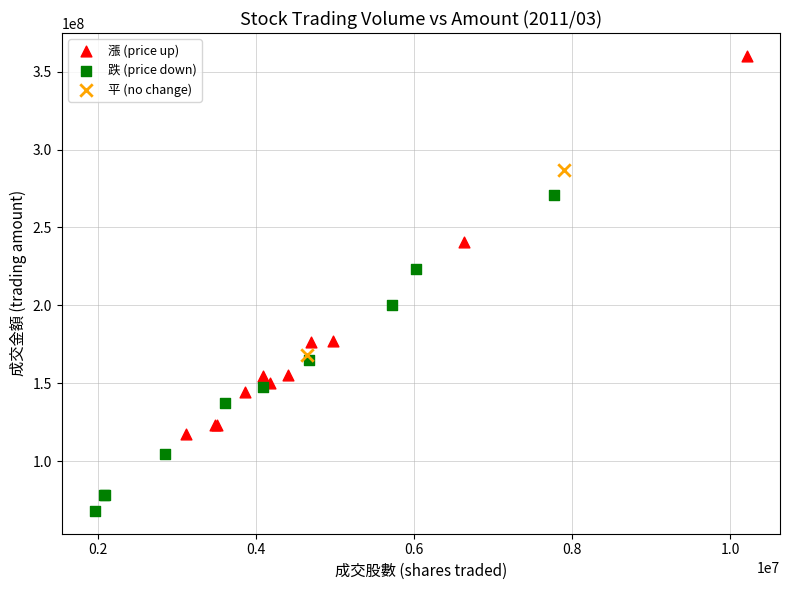

What are all the series names shown in the legend?

漲 (price up), 跌 (price down), 平 (no change)